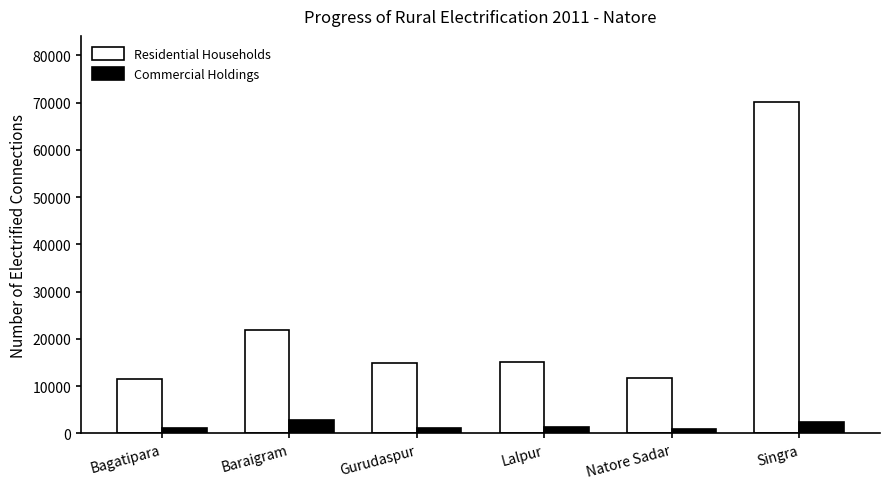

What position from the left is Singra?

6